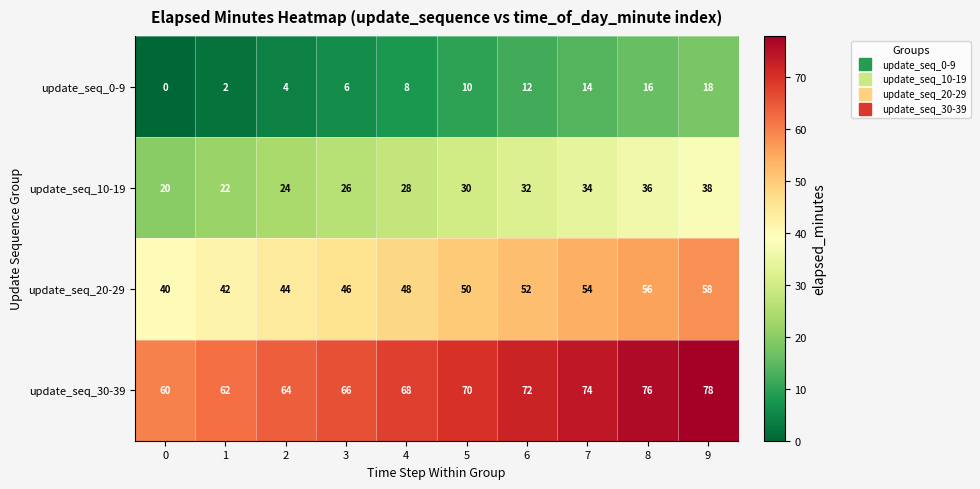

How many data points does each series have?

10